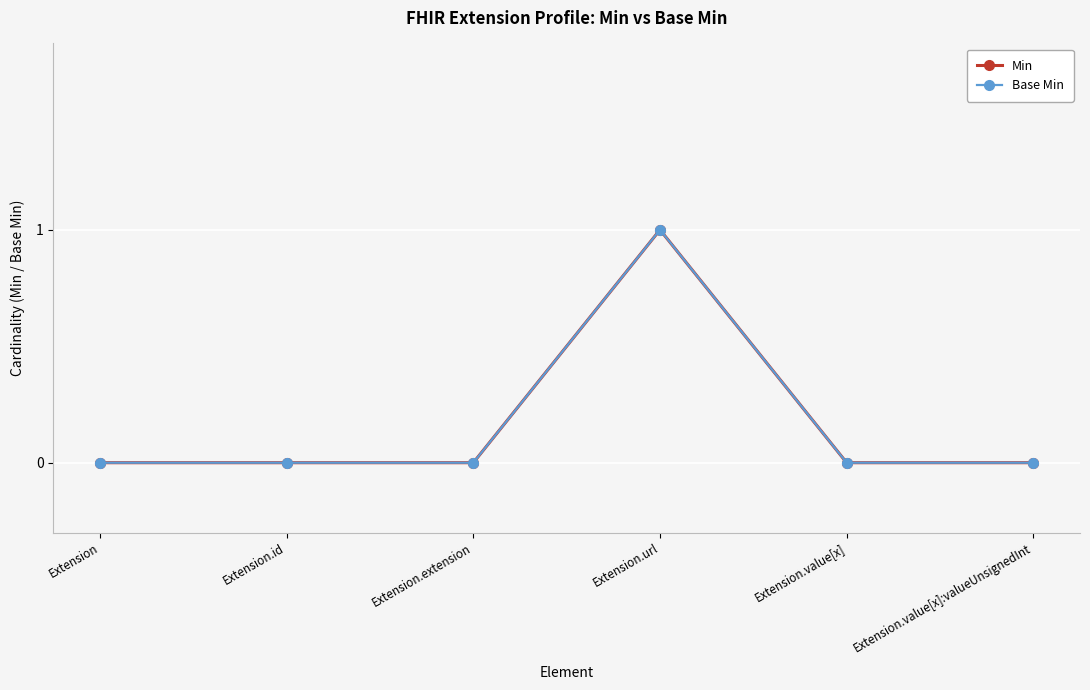

Reading left to right, what are all the values shown in this chart?

Min: Extension=0	Extension.id=0	Extension.extension=0	Extension.url=1	Extension.value[x]=0	Extension.value[x]:valueUnsignedInt=0
Base Min: Extension=0	Extension.id=0	Extension.extension=0	Extension.url=1	Extension.value[x]=0	Extension.value[x]:valueUnsignedInt=0